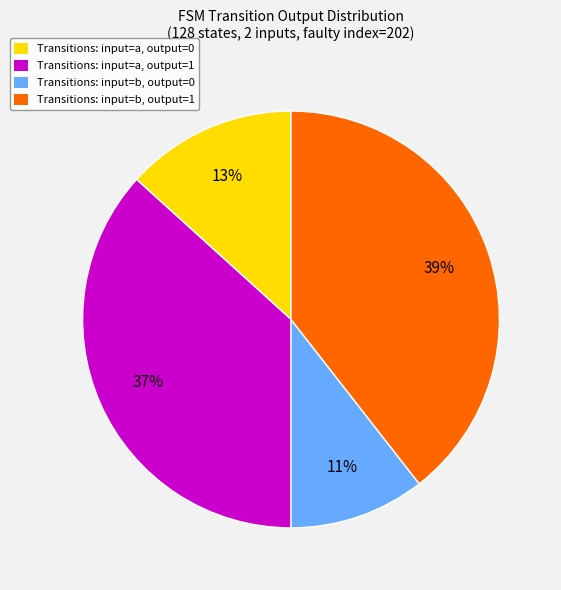

Is there a majority slice in this chart?

No